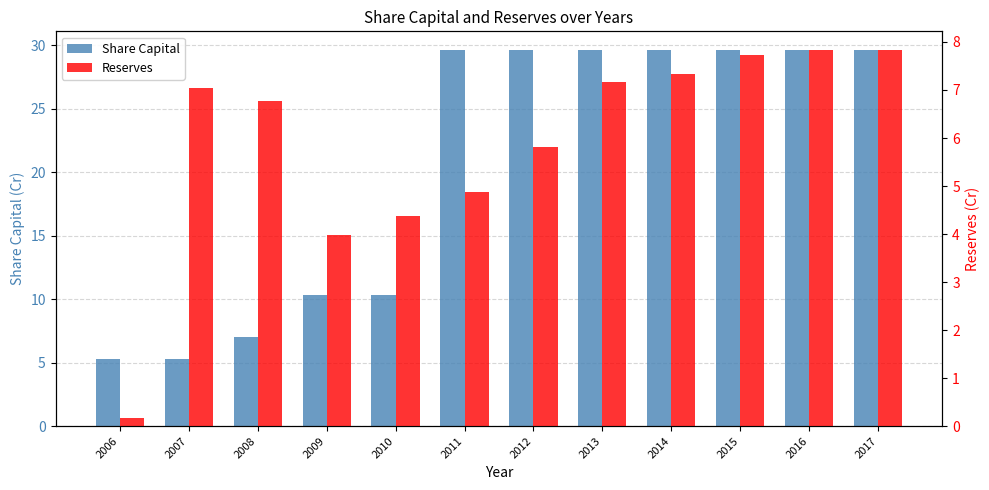

At 2016, list the series in order from smallest to largest.

Reserves, Share Capital